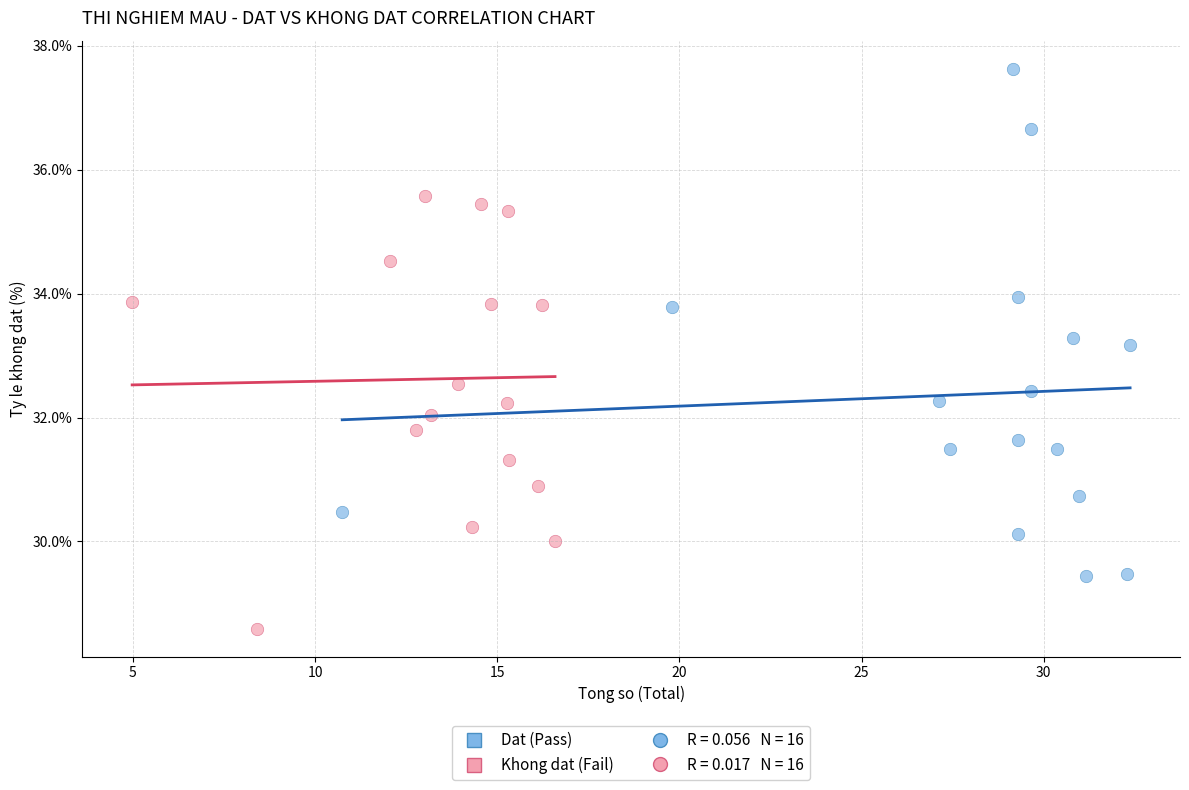

Which series contains the lowest Y value?

Khong dat (Fail)